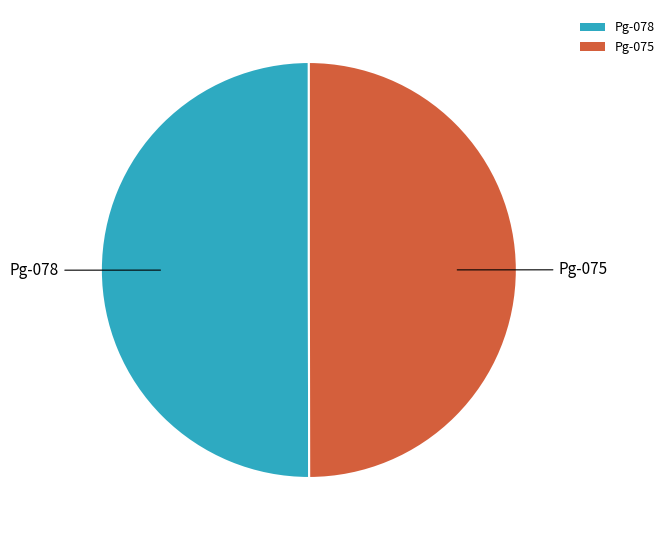

The Pg-075 slice represents 50% of the pie. True or false?

True